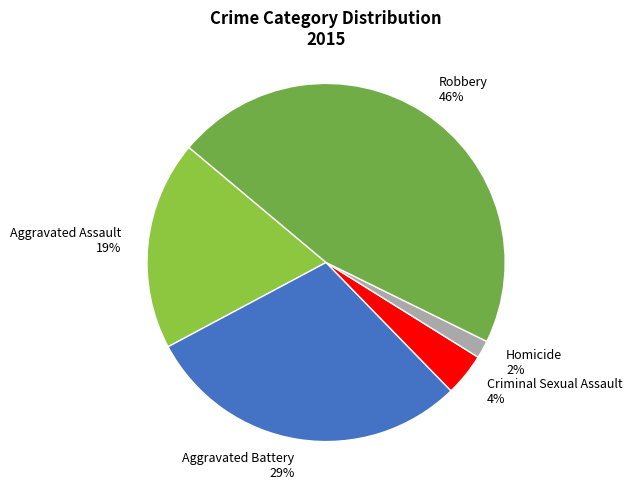

To the nearest percent, what is the difference between the Robbery and Criminal Sexual Assault slice percentages?

42%